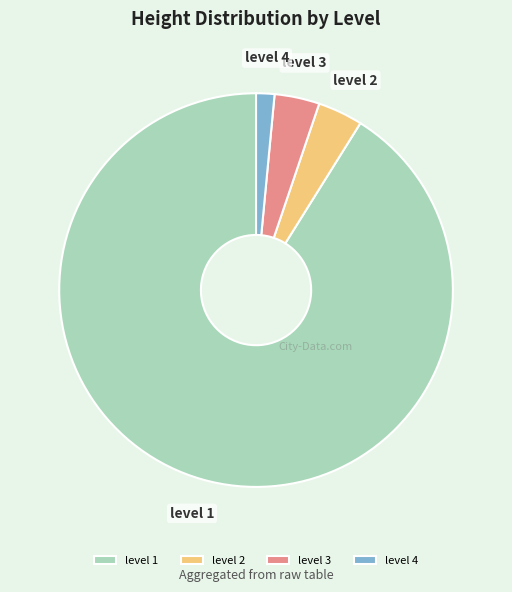

Which slice represents more than half of the pie?

level 1